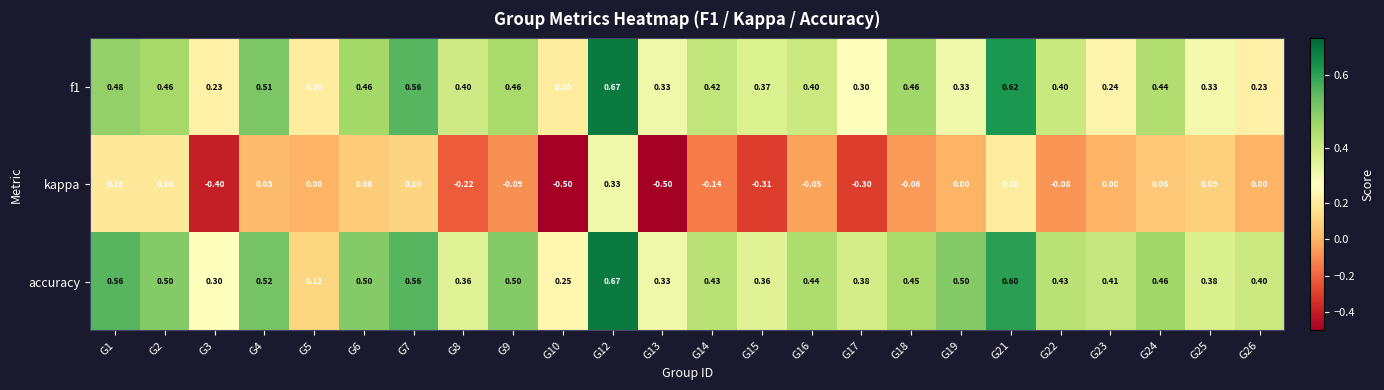

Is the value of f1 at G25 greater than the value of accuracy at G6?

No